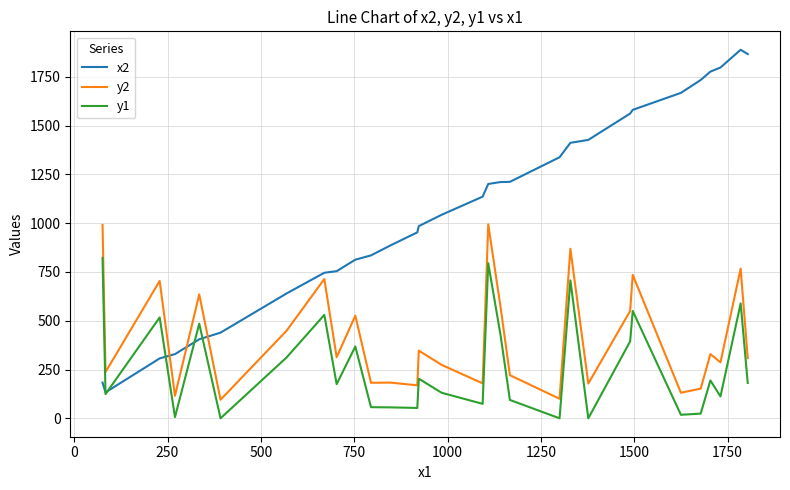

Rank the series by their average value, from highest to lowest.

x2, y2, y1